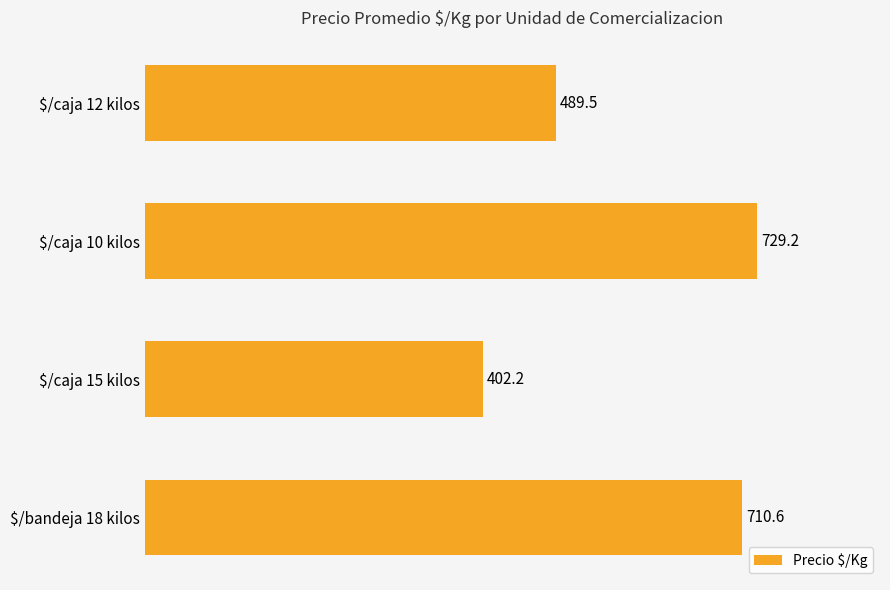

Which label corresponds to the smallest value in the chart?

$/caja 15 kilos